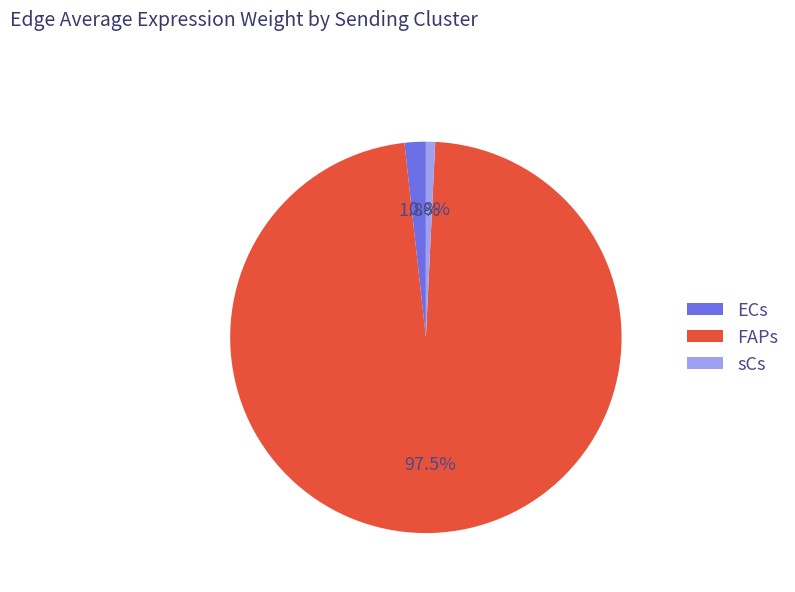

Rank the categories by value from lowest to highest.

sCs, ECs, FAPs